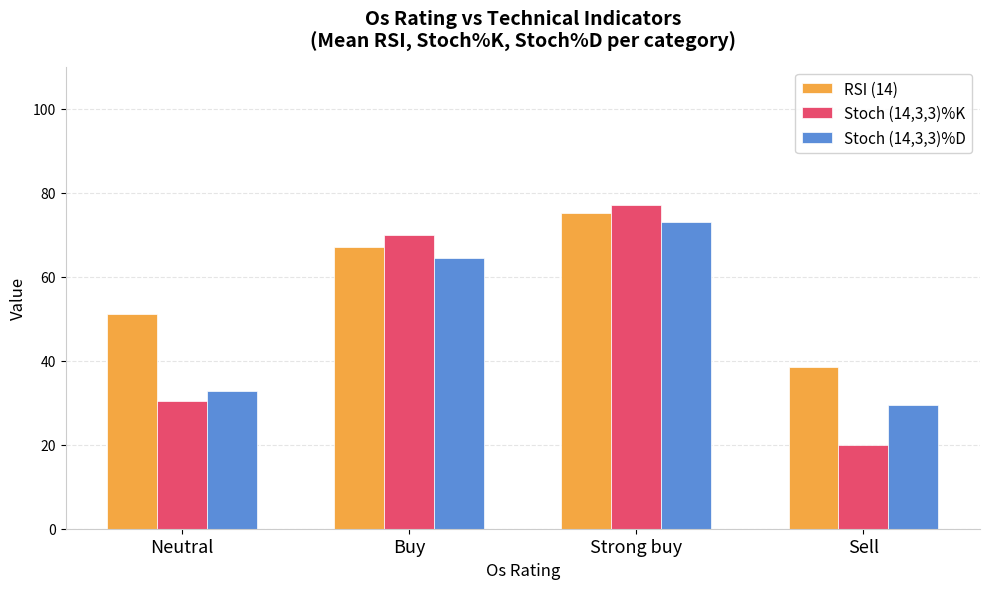

The value of RSI (14) at Buy is 67.2. True or false?

True